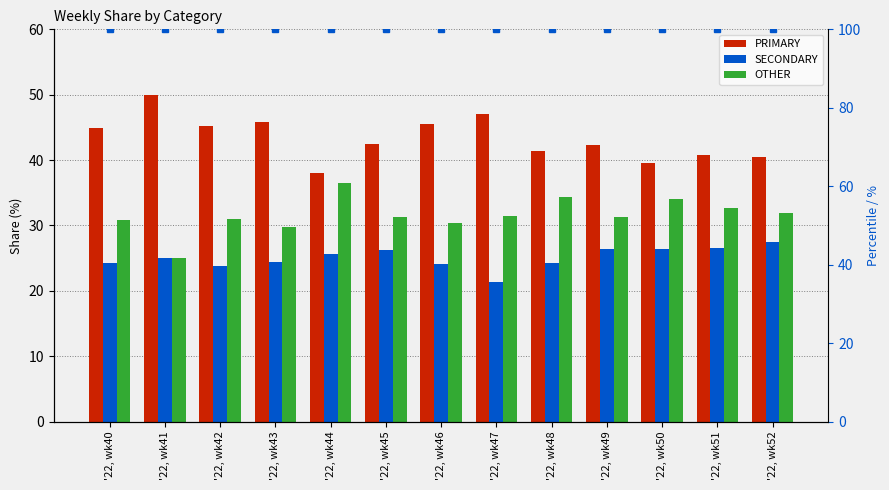

Rank the series by their maximum value, from lowest to highest.

SECONDARY, OTHER, PRIMARY, percentile marker